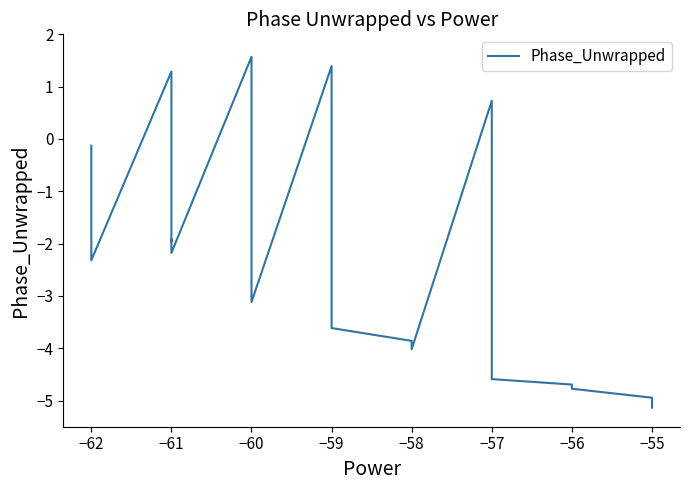

What is the difference between the maximum and minimum values?

6.7